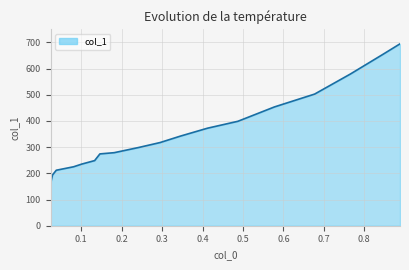

How many data points are above 317?

9